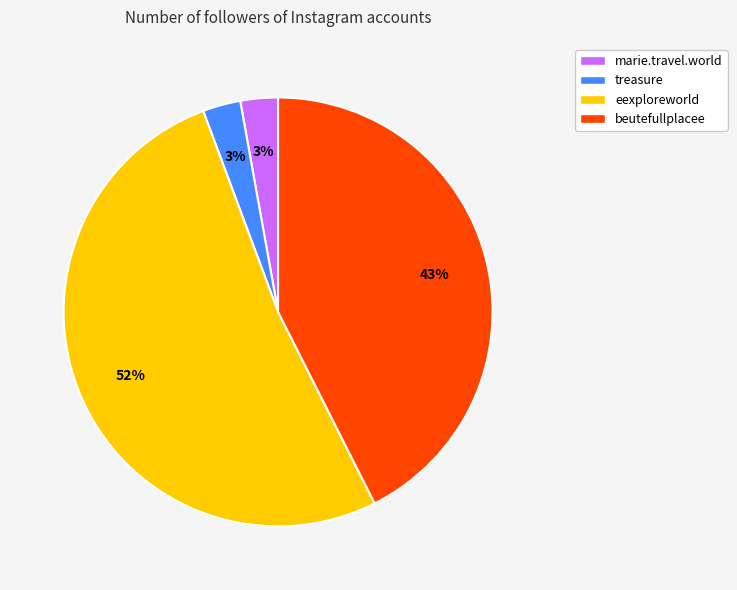

To the nearest percent, what percentage of the pie is treasure?

3%